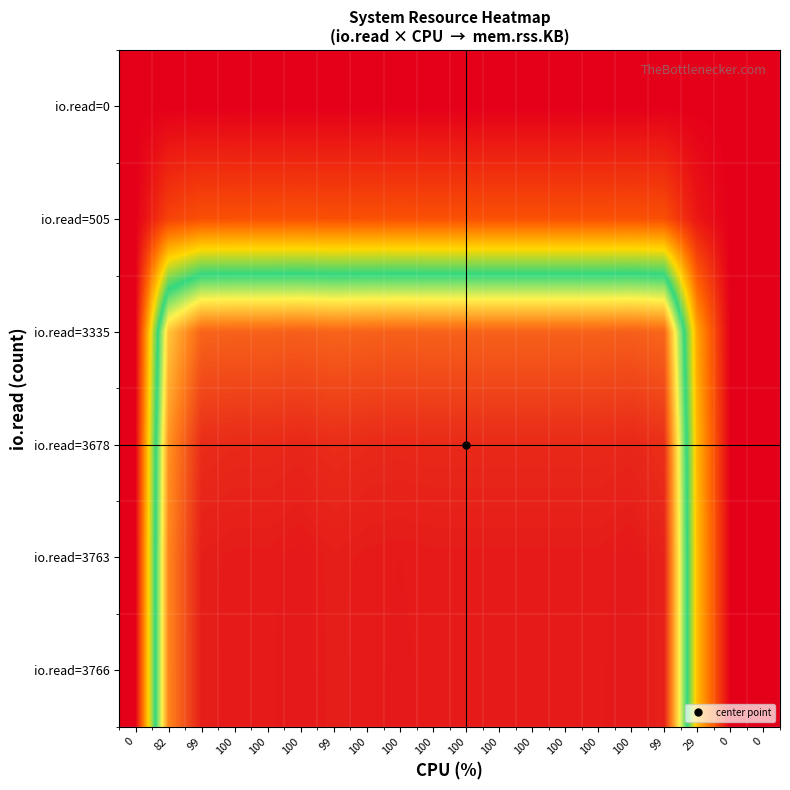

At which category is the sum across all series the highest?

100